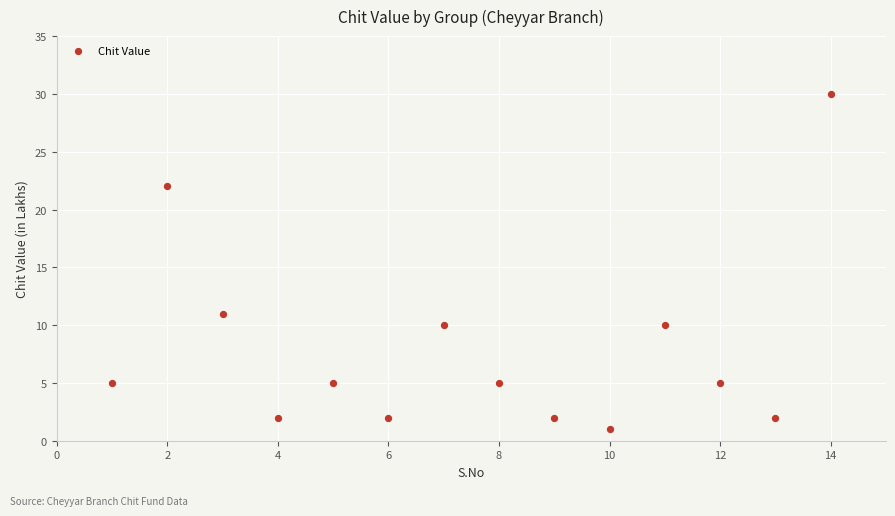

What Y value in the scatter plot is closest to 15?

11